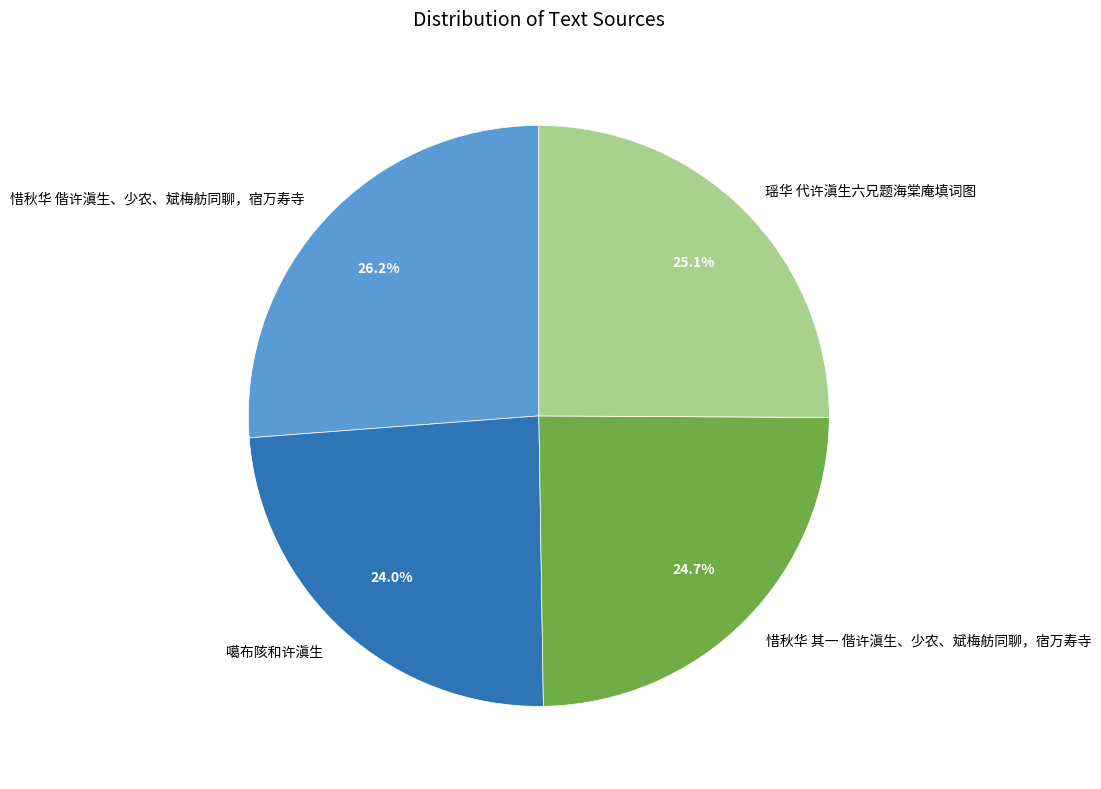

To the nearest percent, what portion does 噶布陔和许滇生 represent?

24%